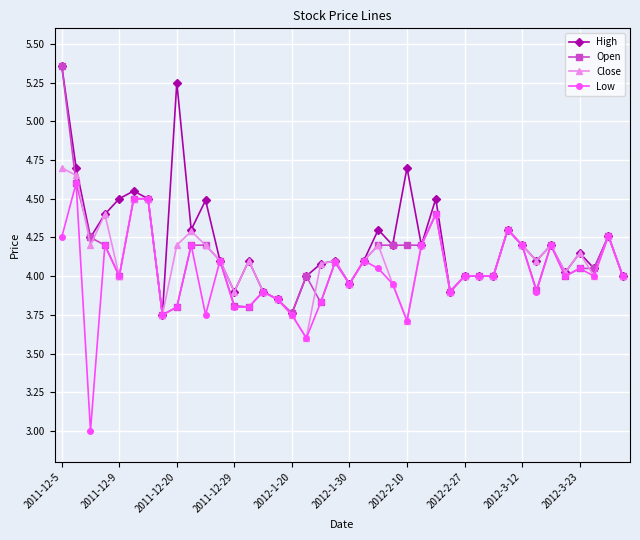

True or false: High has more than 0 points higher than both neighbors.

True